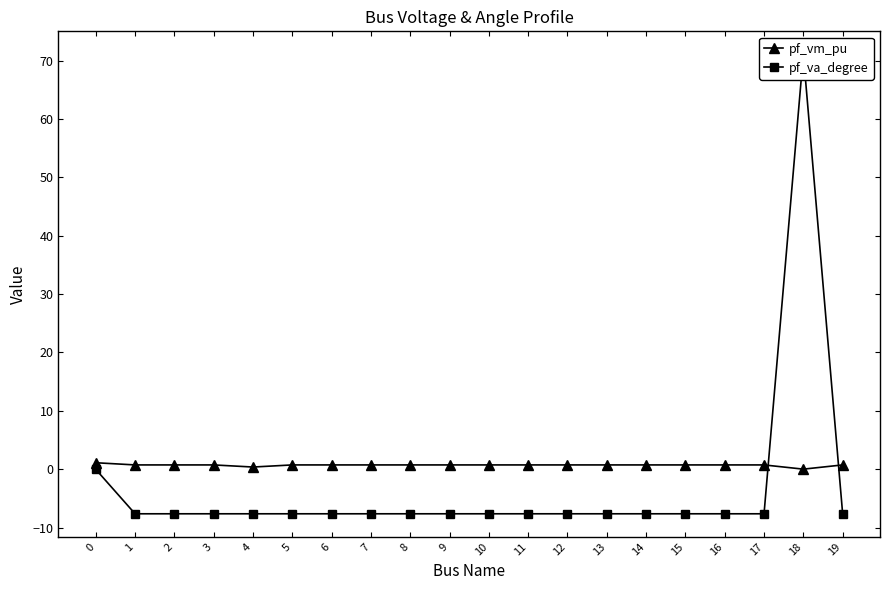

What is the minimum value shown in the chart?

-7.6